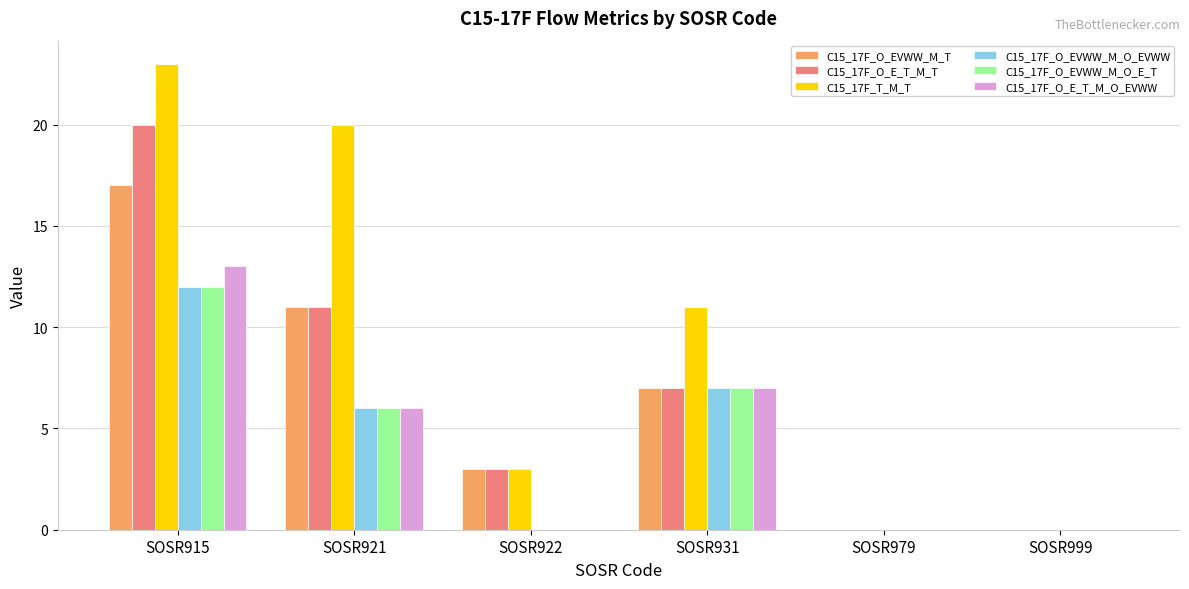

Between SOSR915 and SOSR922, which series saw the biggest shift?

C15_17F_T_M_T